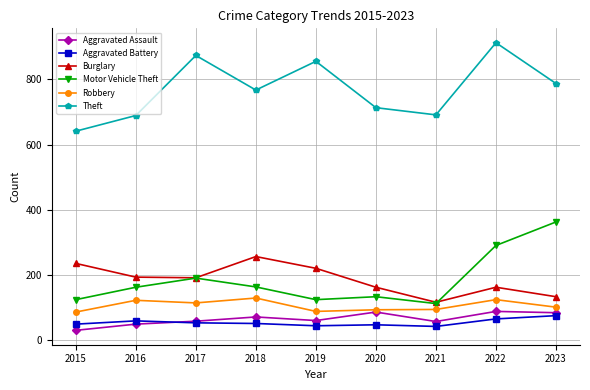

Is the value of Robbery at 2020 greater than the value of Motor Vehicle Theft at 2018?

No